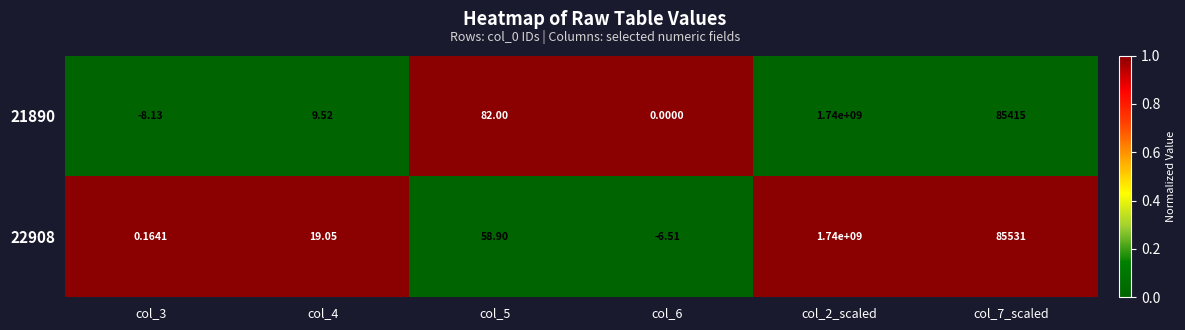

How many negative values does the 22908 series have?

1